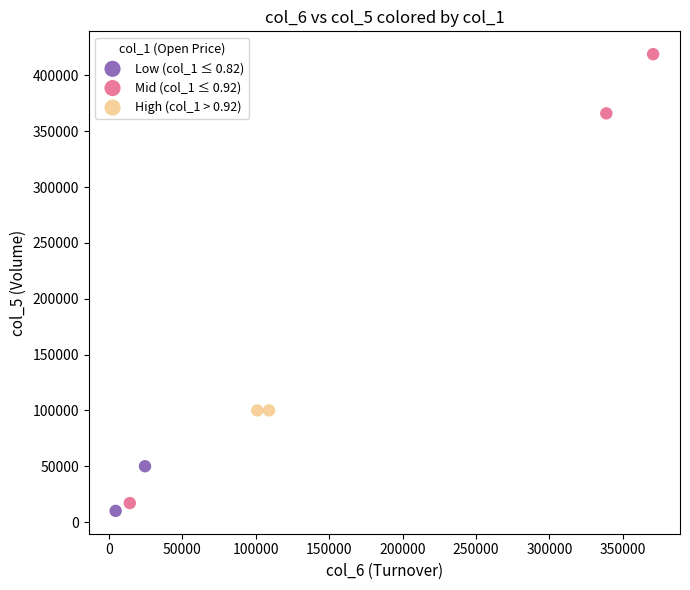

Which series contains the lowest Y value?

Low (col_1 ≤ 0.82)